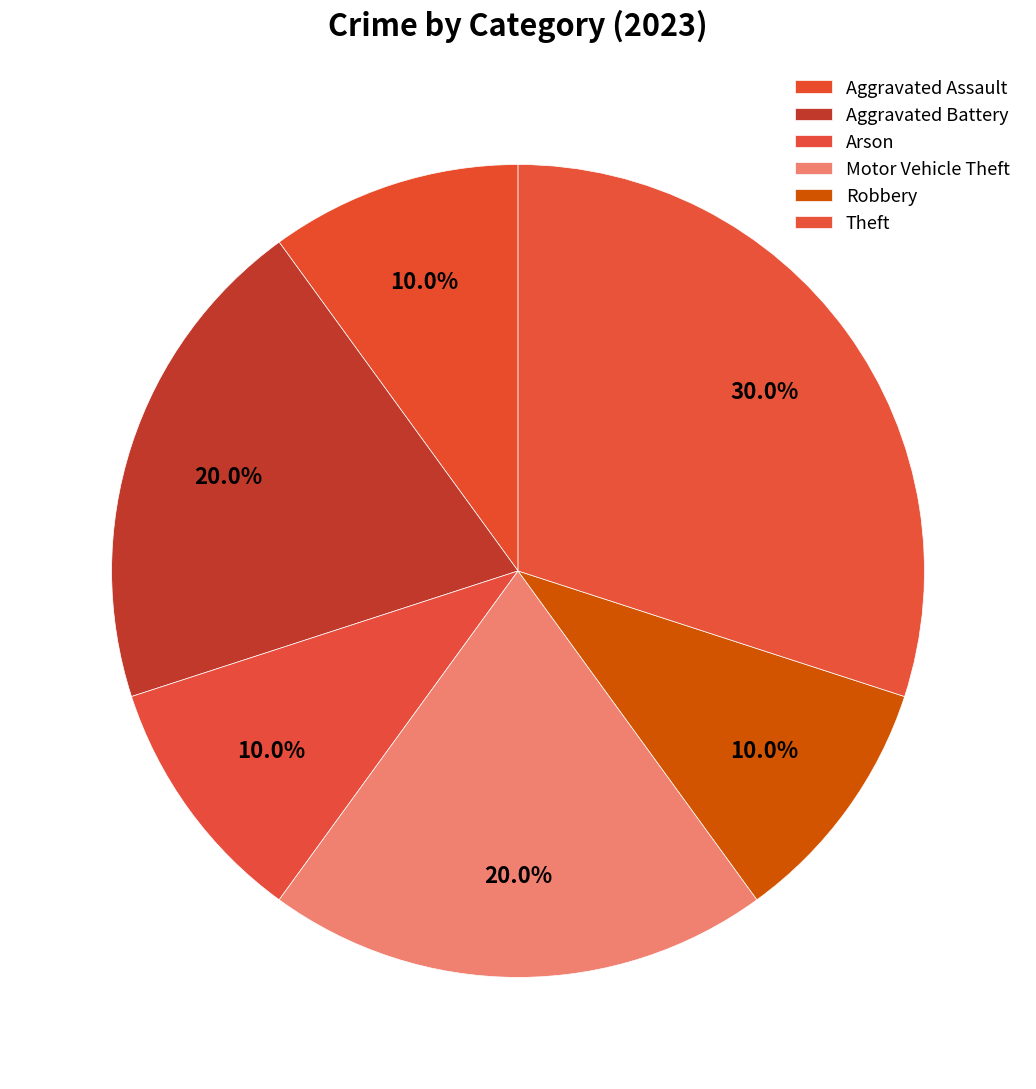

Count the number of slices in the pie.

6